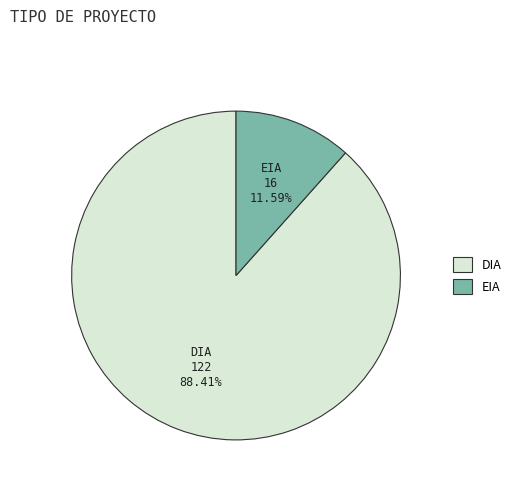

How much of the chart is everything except EIA?

88.4%